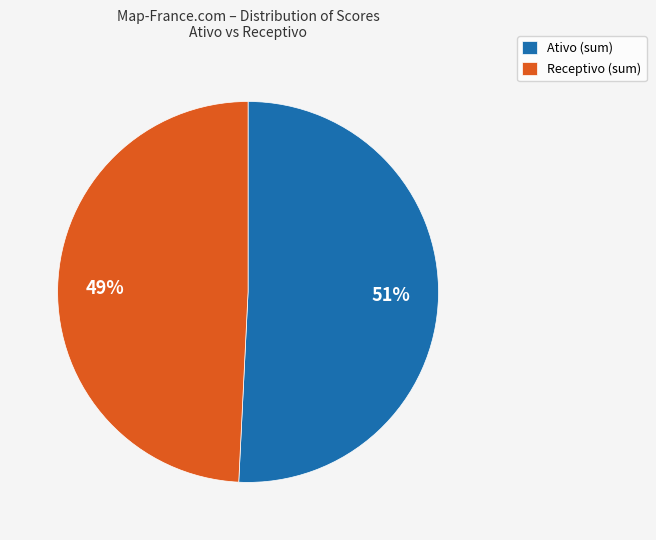

Which slice is the largest?

Ativo (sum)